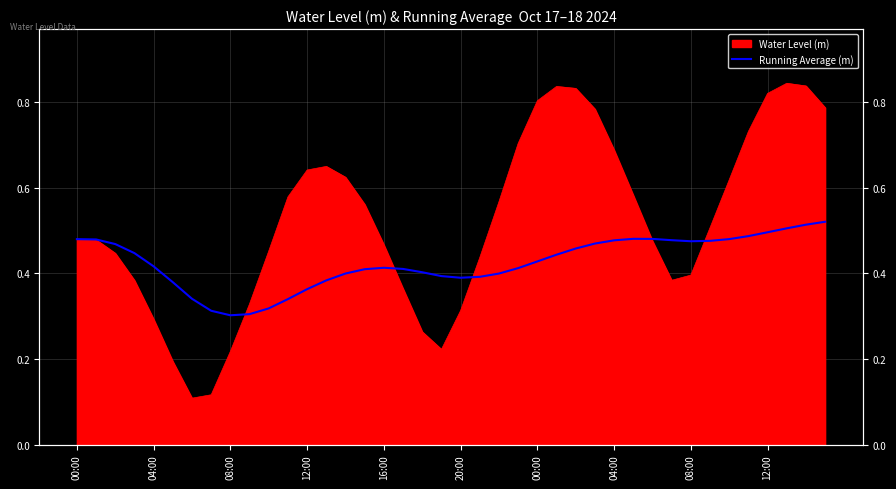

At which label is the value closest to 0?

08:00